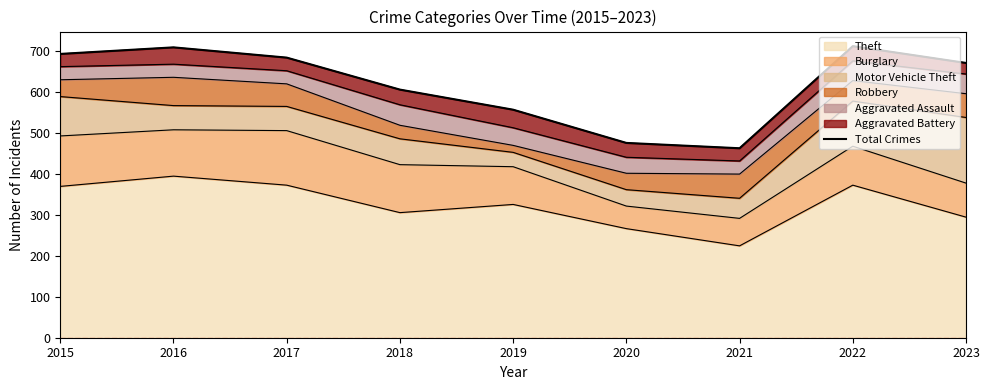

Reading left to right, extract all data points from this chart.

2015=692	2016=708	2017=683	2018=605	2019=556	2020=475	2021=462	2022=711	2023=670